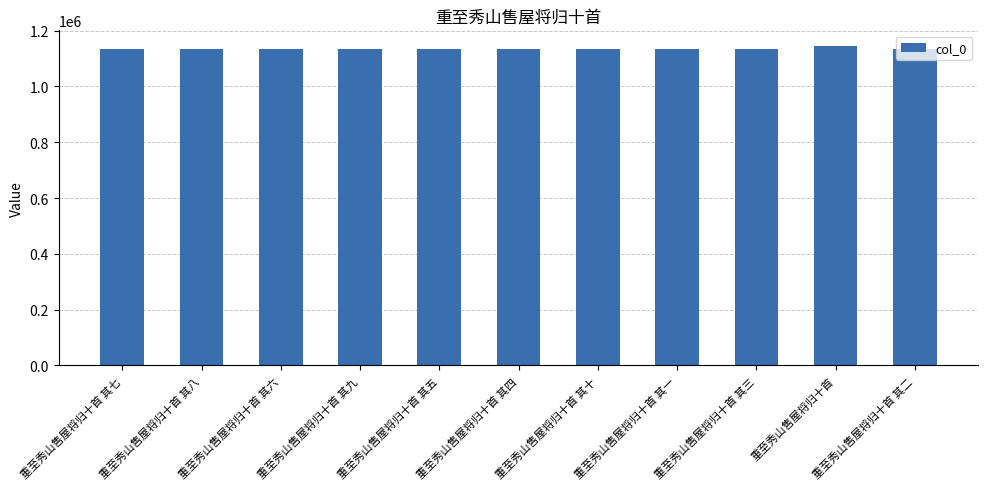

Approximately how many times larger is the value at 重至秀山售屋将归十首 其一 compared to 重至秀山售屋将归十首 其九?

1.0